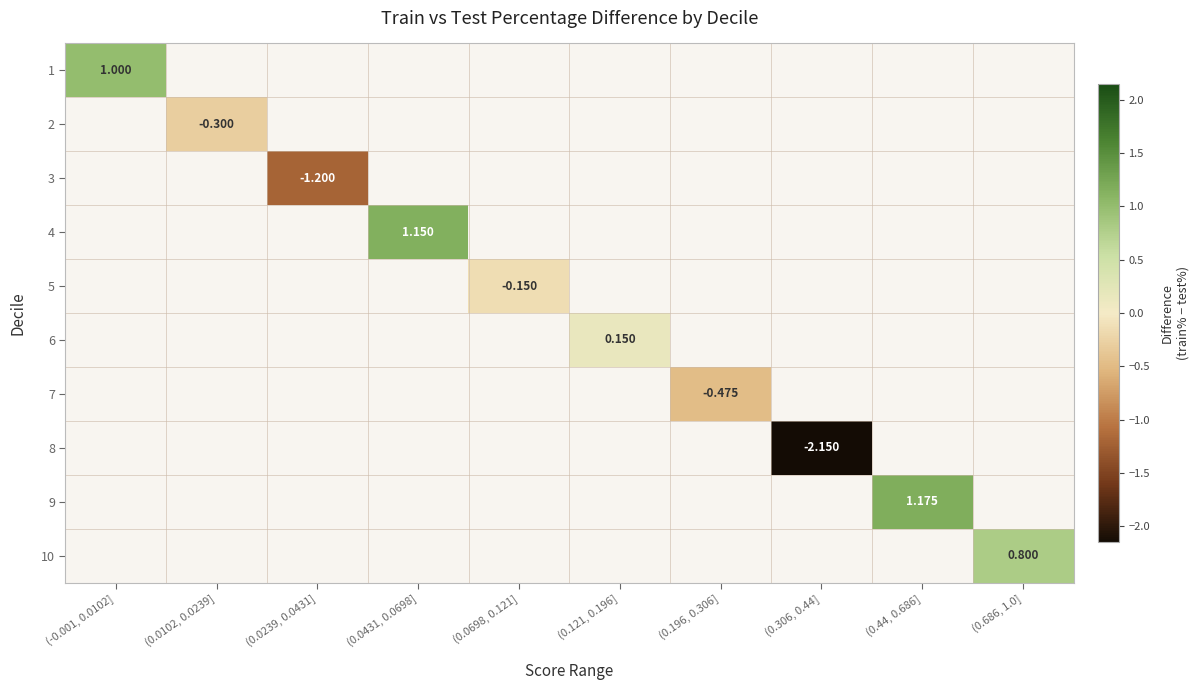

Which label corresponds to the largest value in the chart?

(0.44, 0.686]